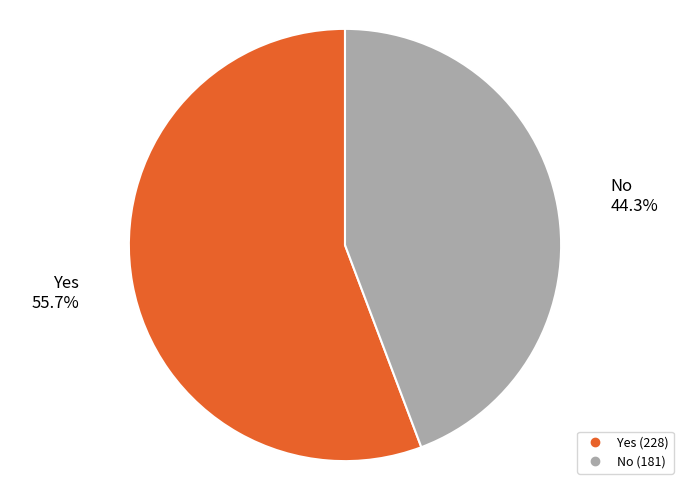

Combined, what portion of the pie is Yes and No?

100.0%